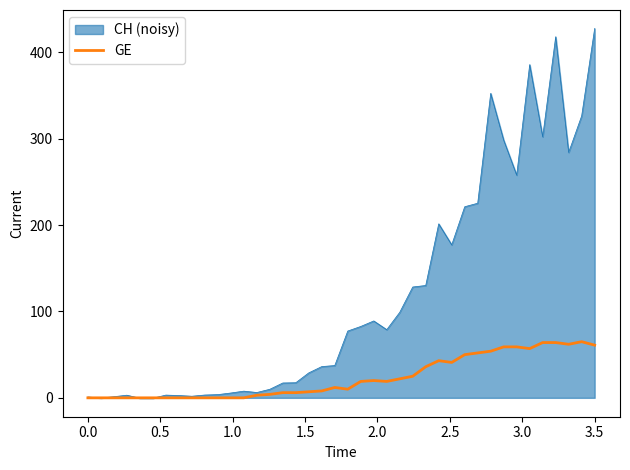

How many categories are shown in the chart?

40